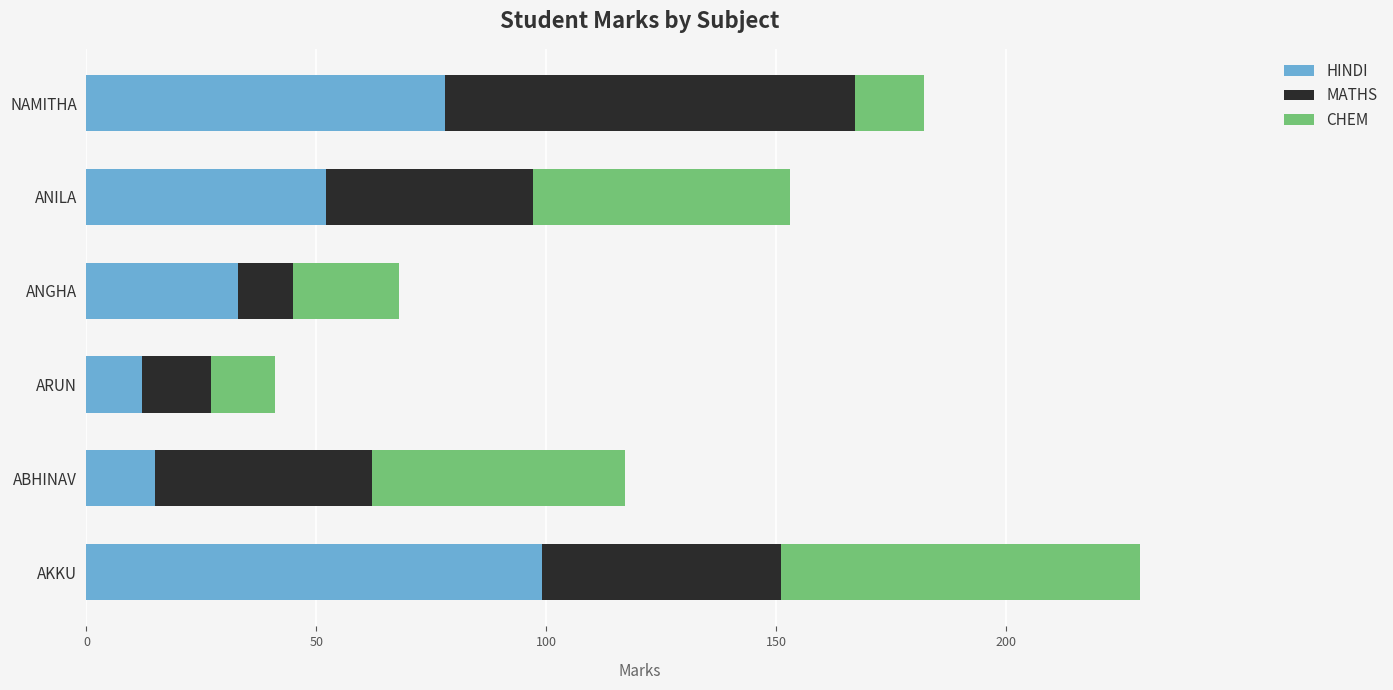

At which category is the sum across all series the highest?

AKKU